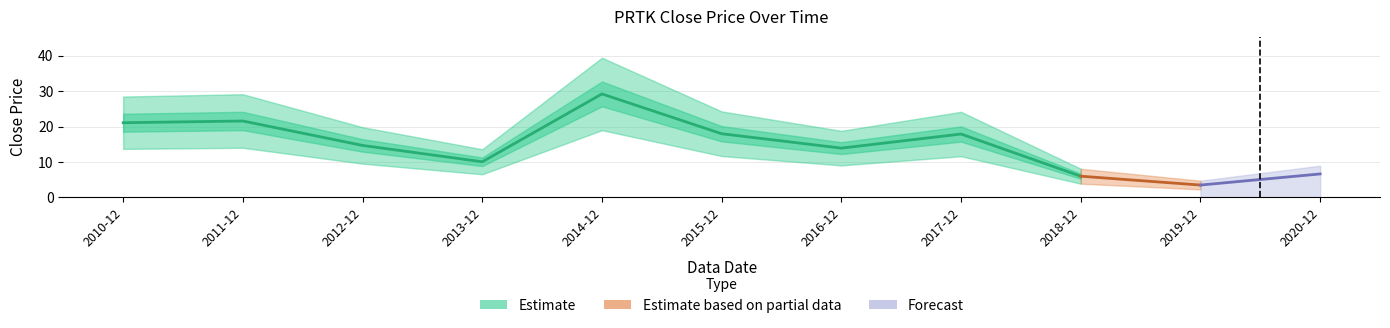

What is the label of the 8th point from the right?

2011-12